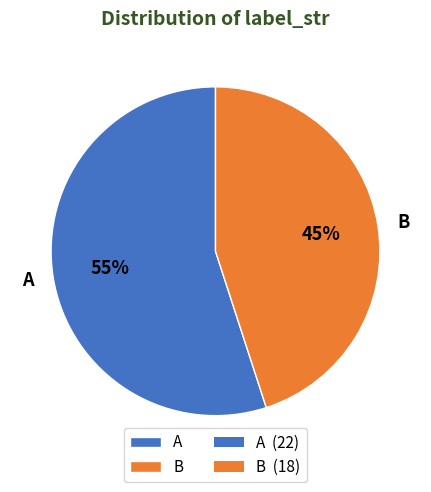

True or false: A accounts for 67% of the total.

False